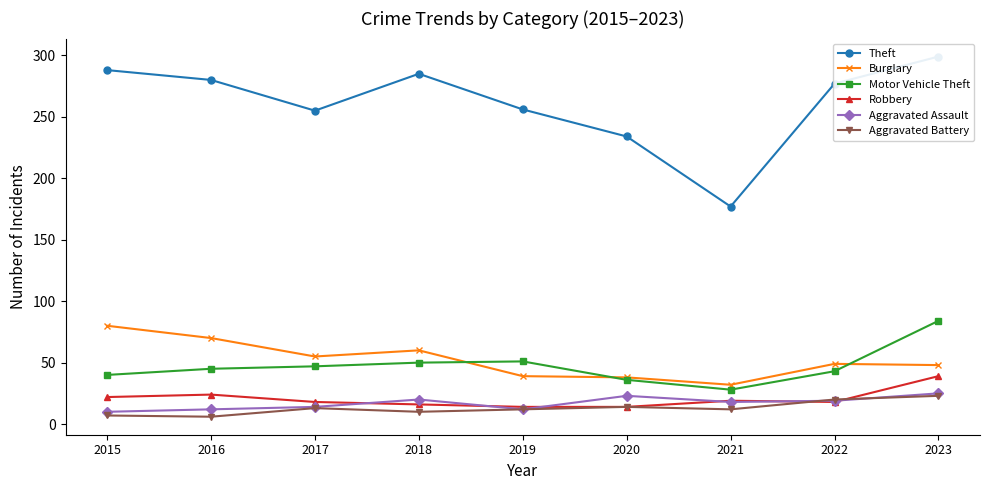

Which series changed the most between 2016 and 2017?

Theft